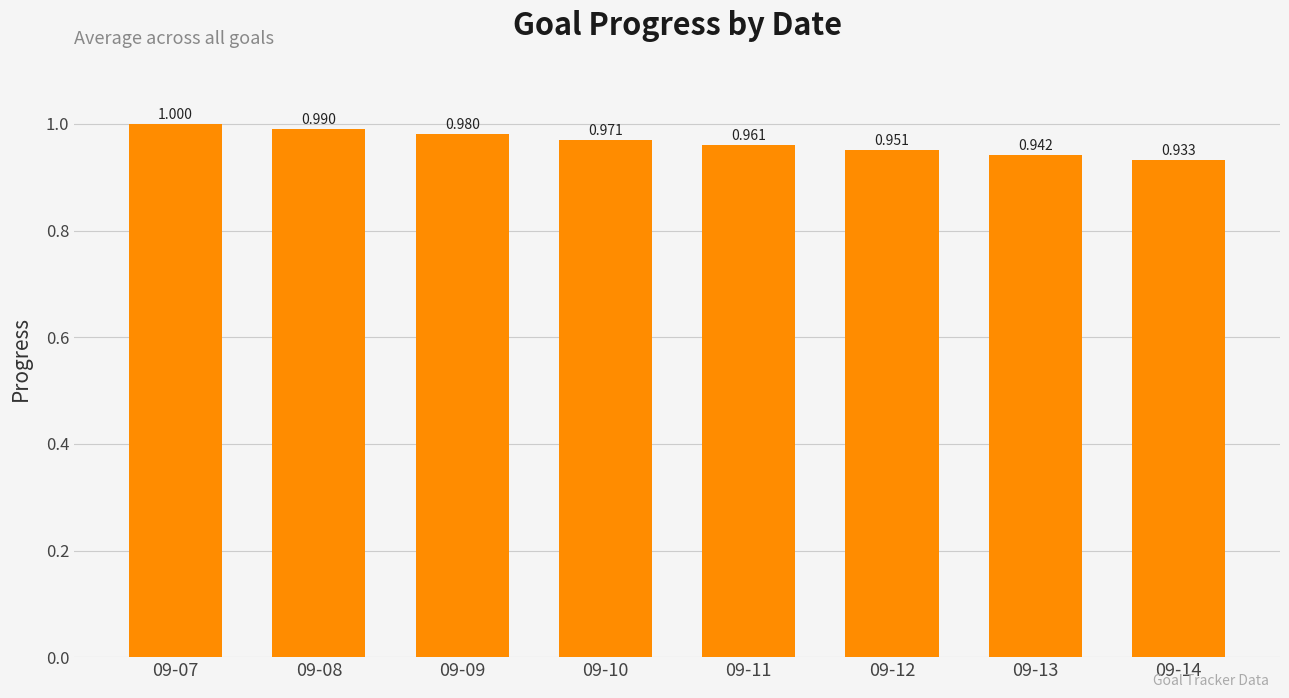

Where is the data nearest to the value 0?

09-14